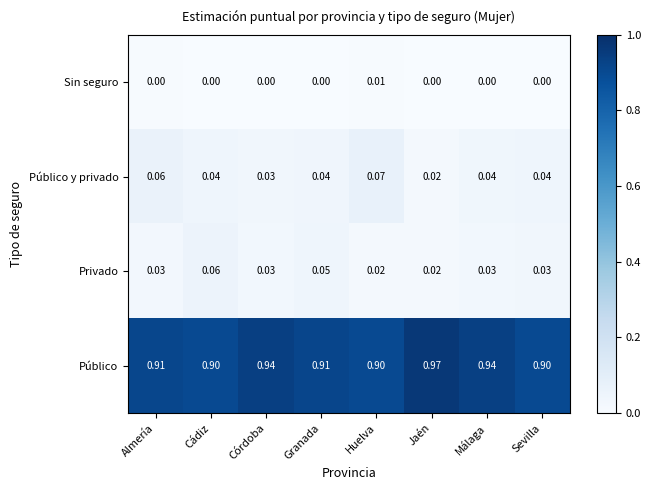

How many distinct data groups are displayed?

4